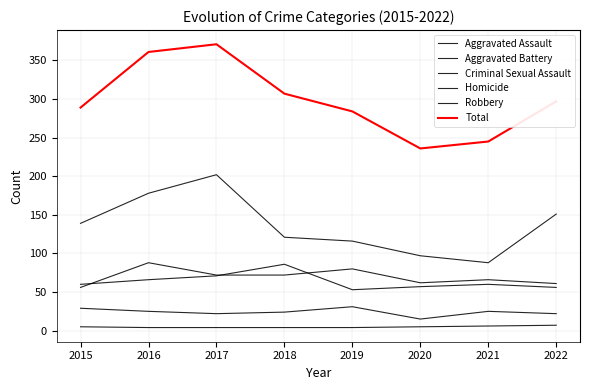

How many lines are shown in the chart?

6